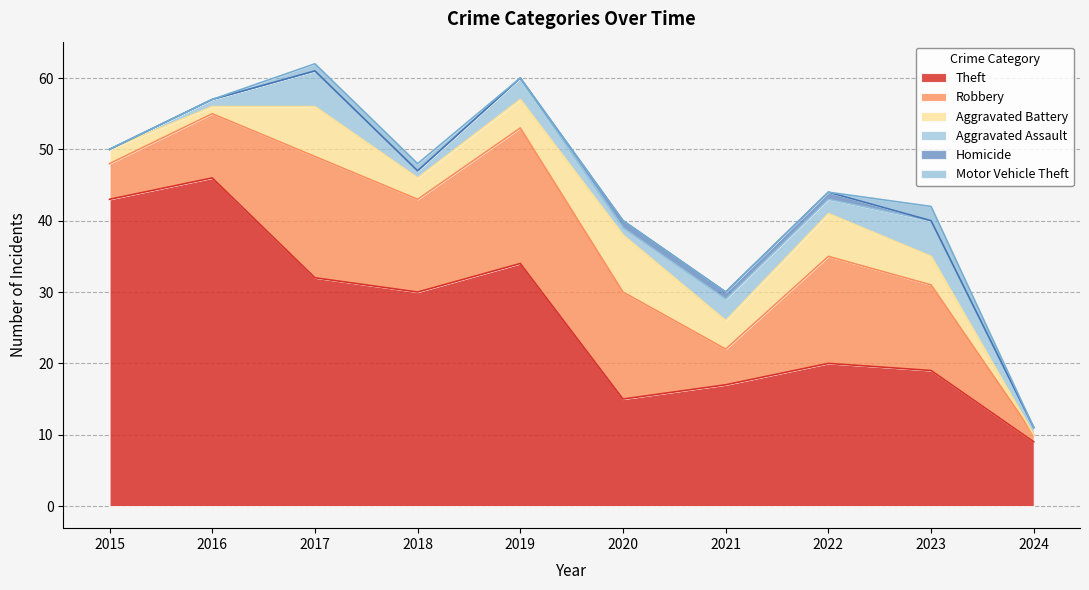

True or false: Homicide has a value of -1 at 2023.

False